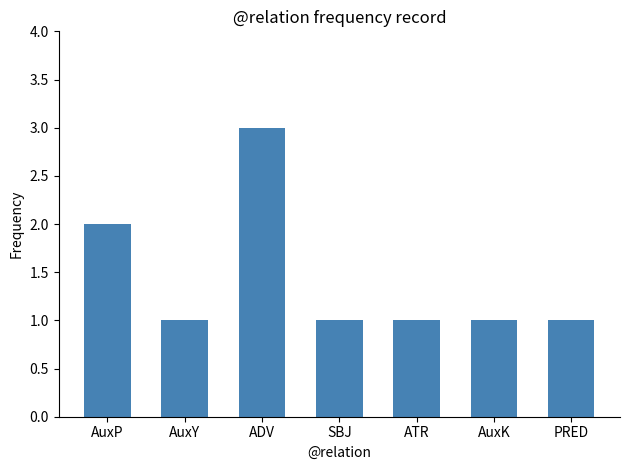

Reading left to right, transcribe all the data shown in this chart.

2	1	3	1	1	1	1